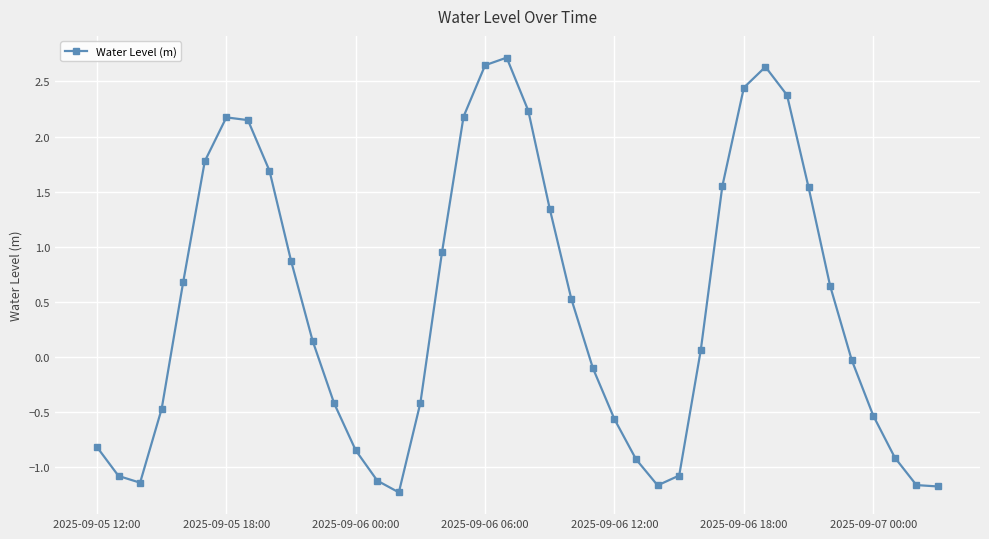

How many data points are less than 0?

19